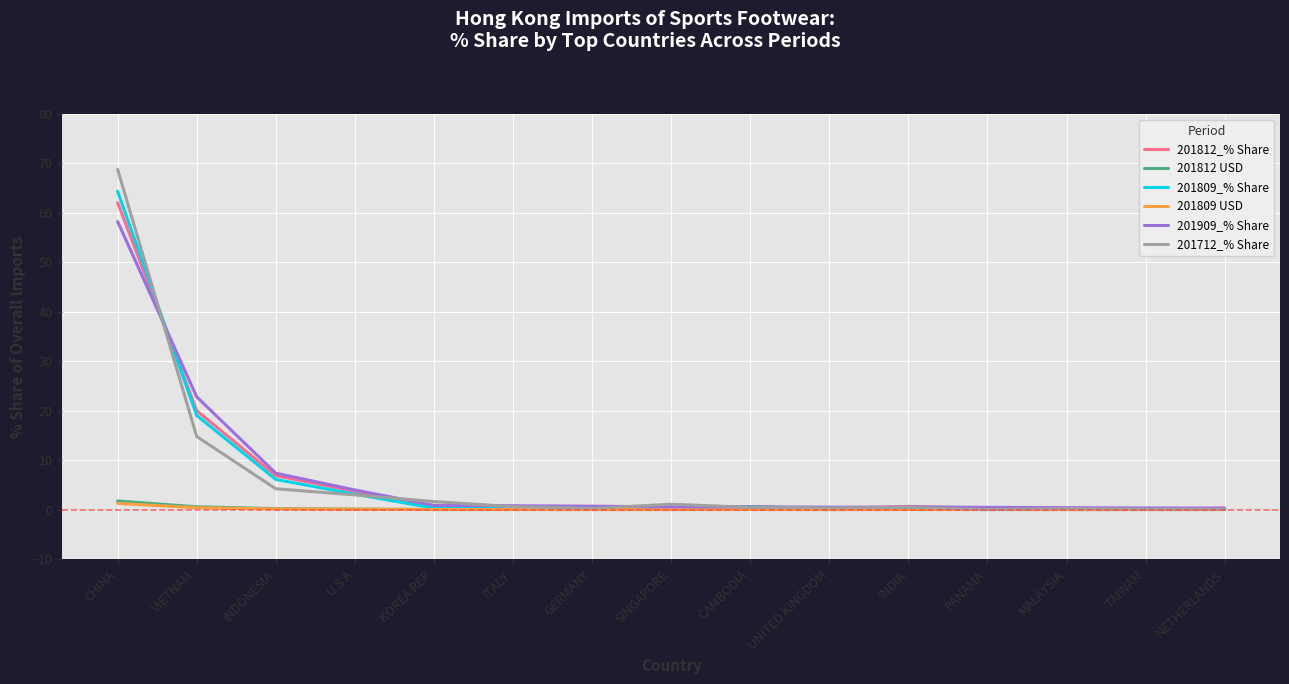

What are all the series names shown in the legend?

201812_% Share, 201812 USD, 201809_% Share, 201809 USD, 201909_% Share, 201712_% Share